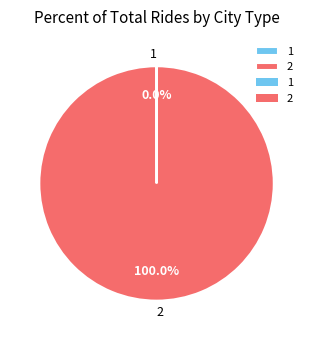

To the nearest percent, what is the average slice percentage?

50%